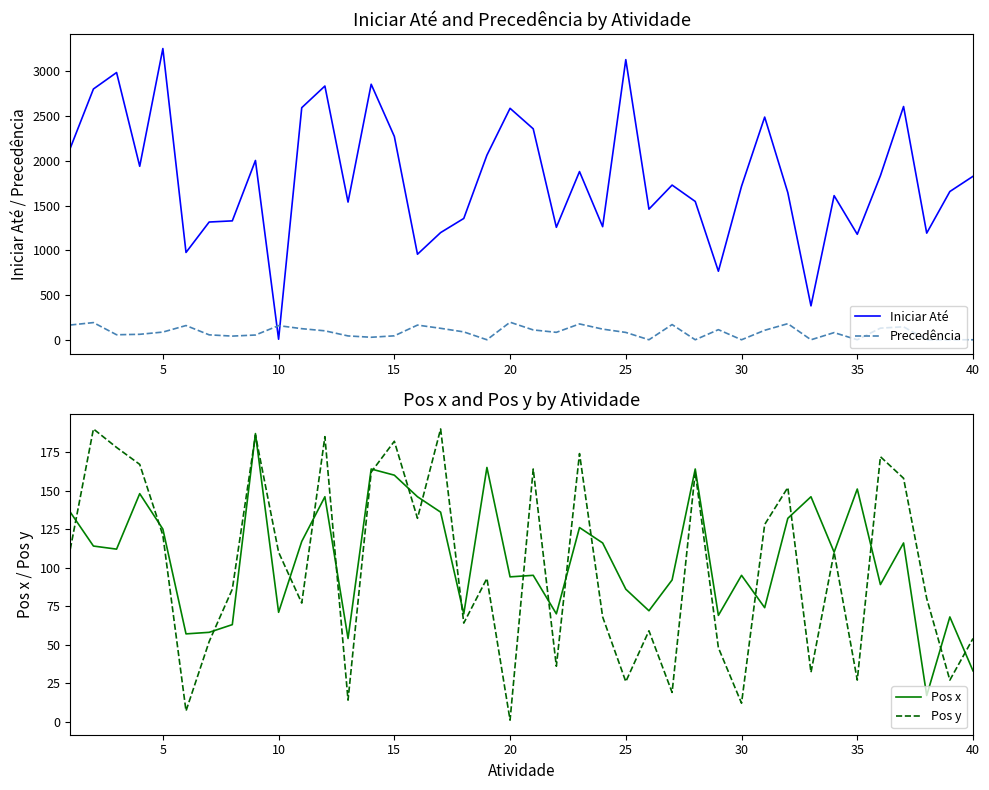

How many times do Precedência and Iniciar Até cross each other?

2